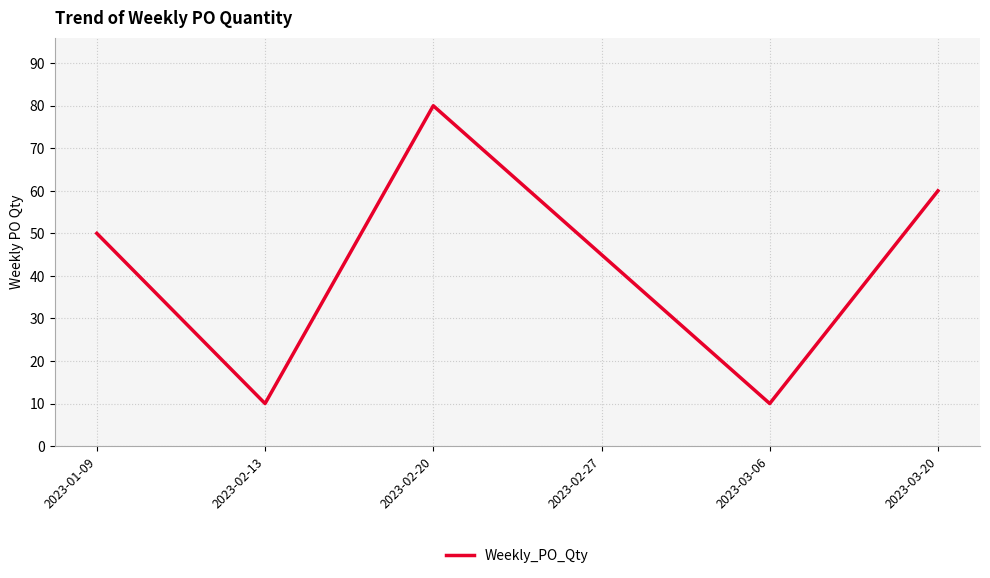

The chart shows a value of 79 at 2023-02-27. True or false?

False